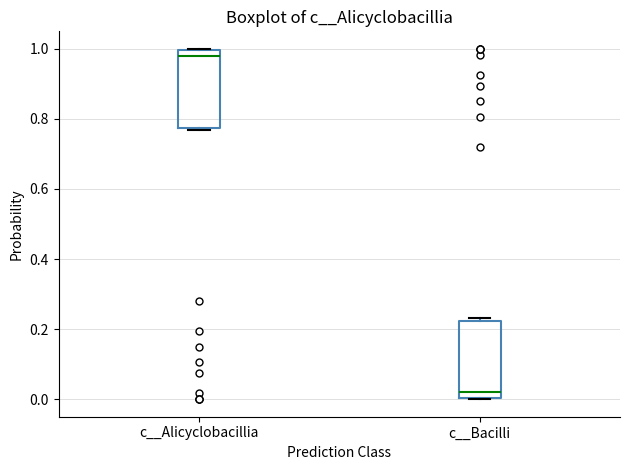

Which box's median line is the lowest?

c__Bacilli